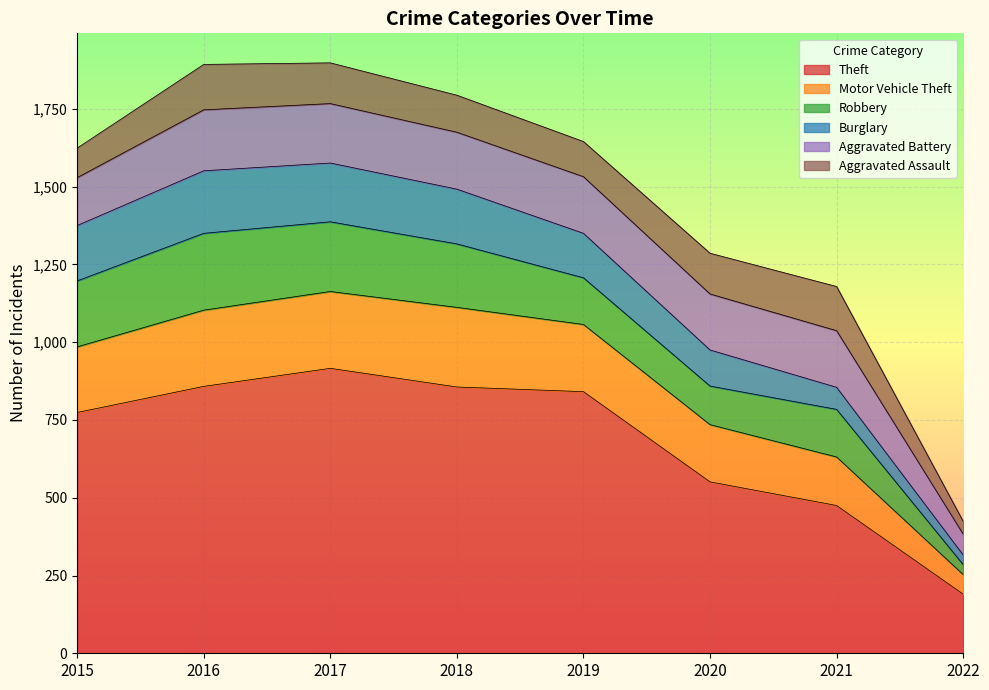

What is the difference between the highest and lowest values at 2015?

679